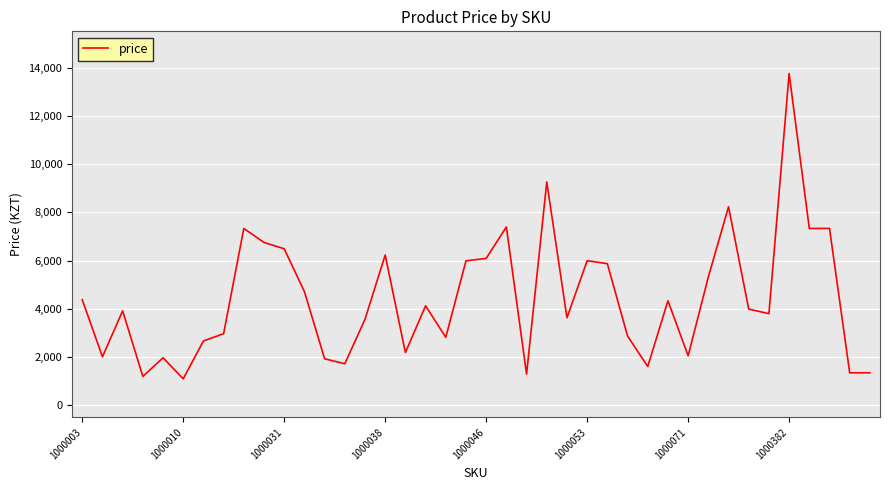

What is the difference between the maximum and minimum values?

12649